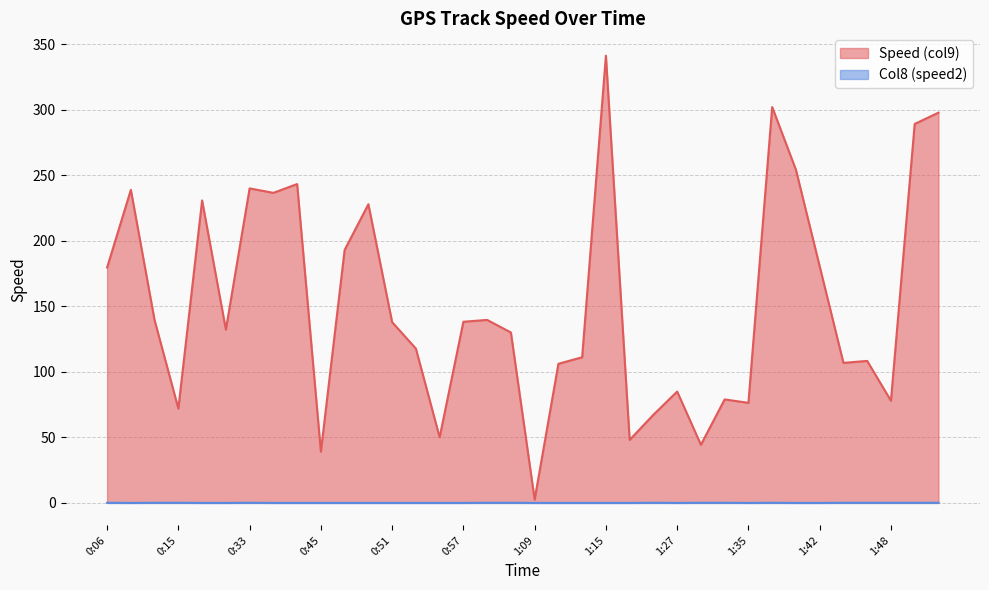

Where is the first local minimum for Col8 (speed2)?

0:09